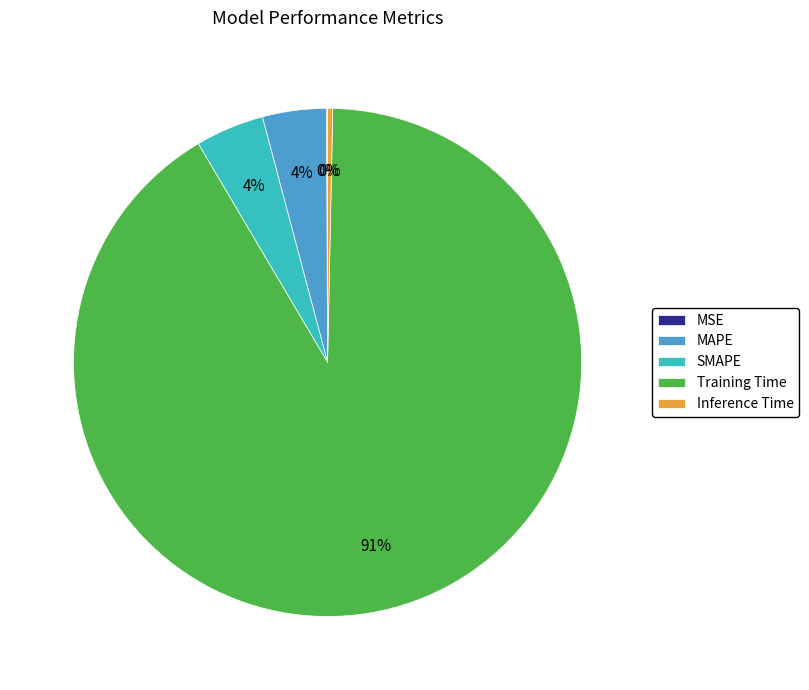

Combined, do SMAPE and MAPE account for over 50%?

No